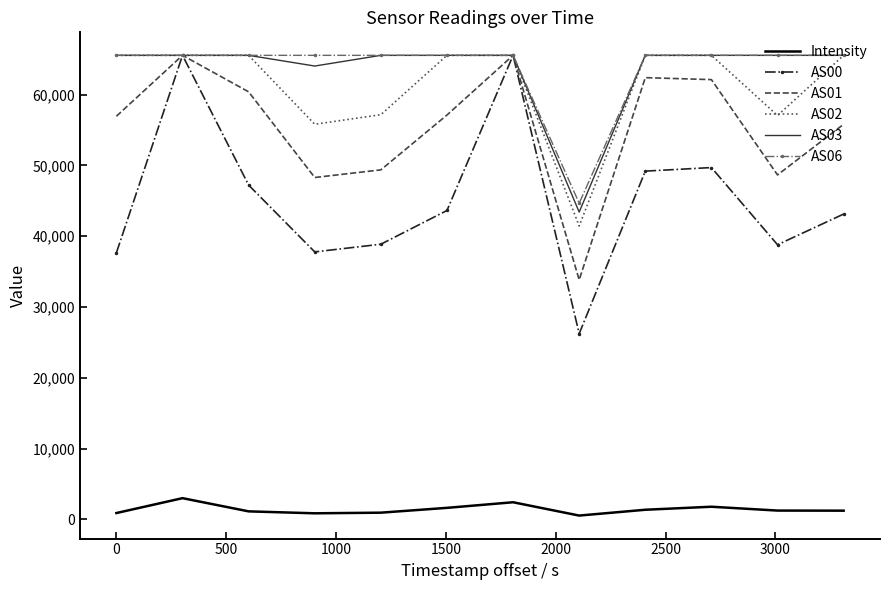

True or false: Intensity and AS03 cross at least once.

False